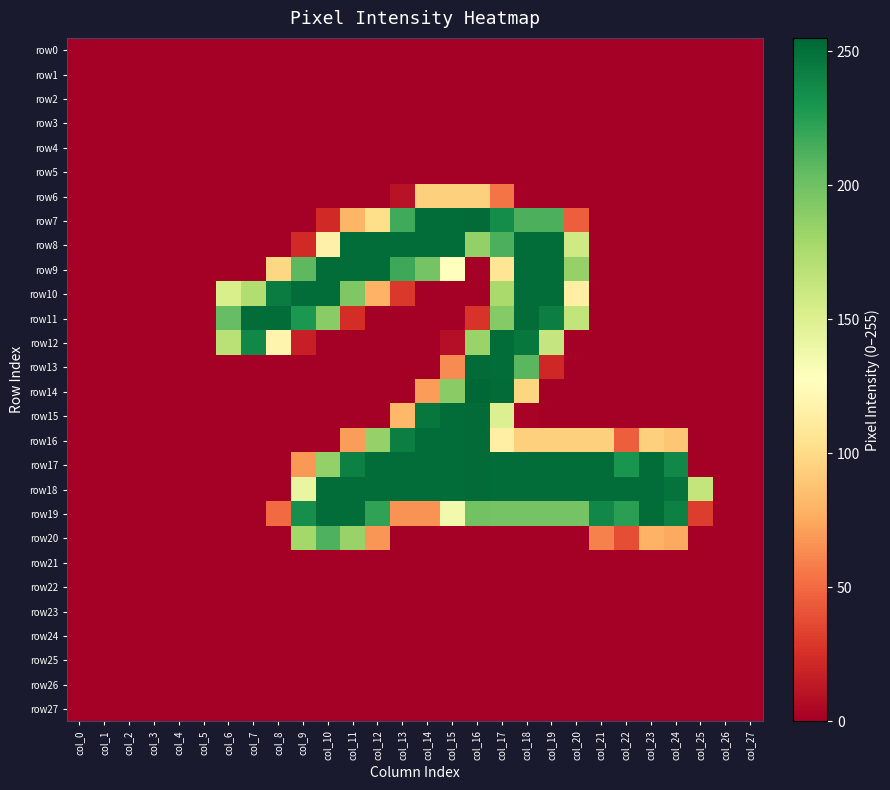

Which label corresponds to the largest value in the chart?

col_16